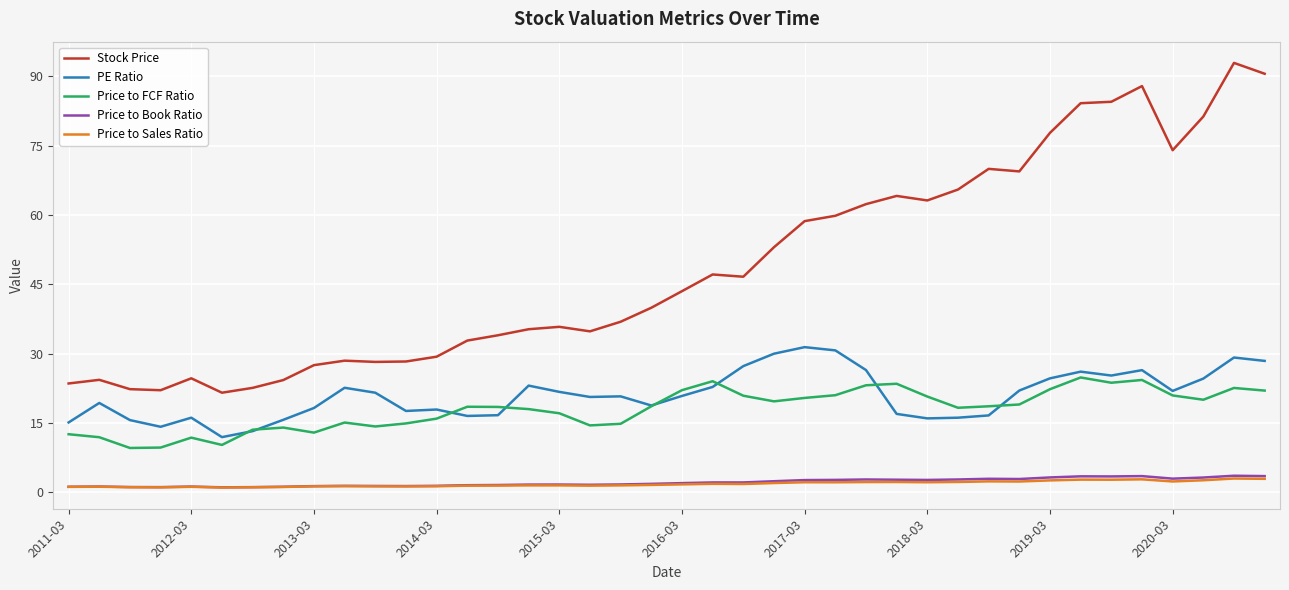

What is the highest value of the Price to FCF Ratio series?

24.8